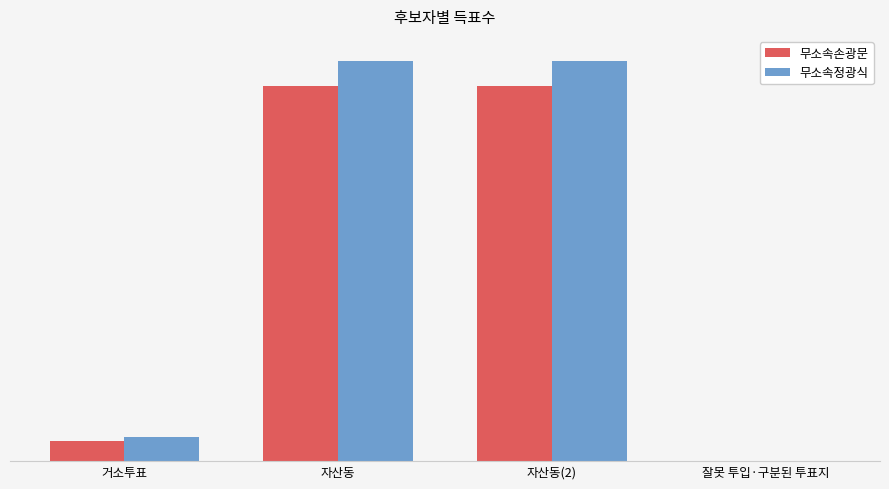

What is the value of the 무소속정광식 bar at the 3rd from the left?

3008